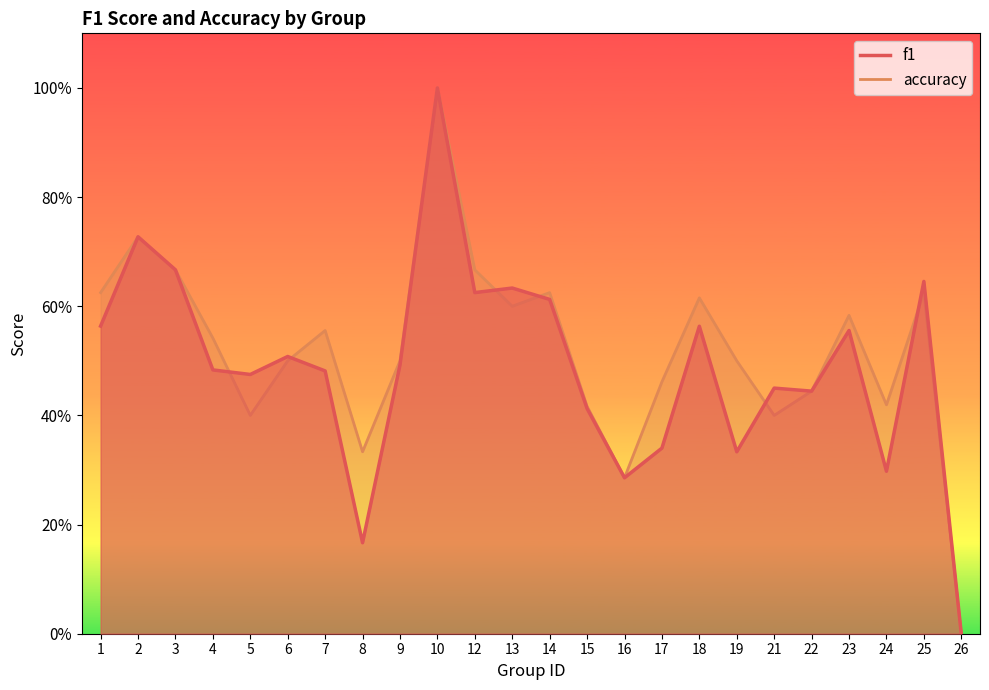

Which series has the largest total across all categories?

accuracy